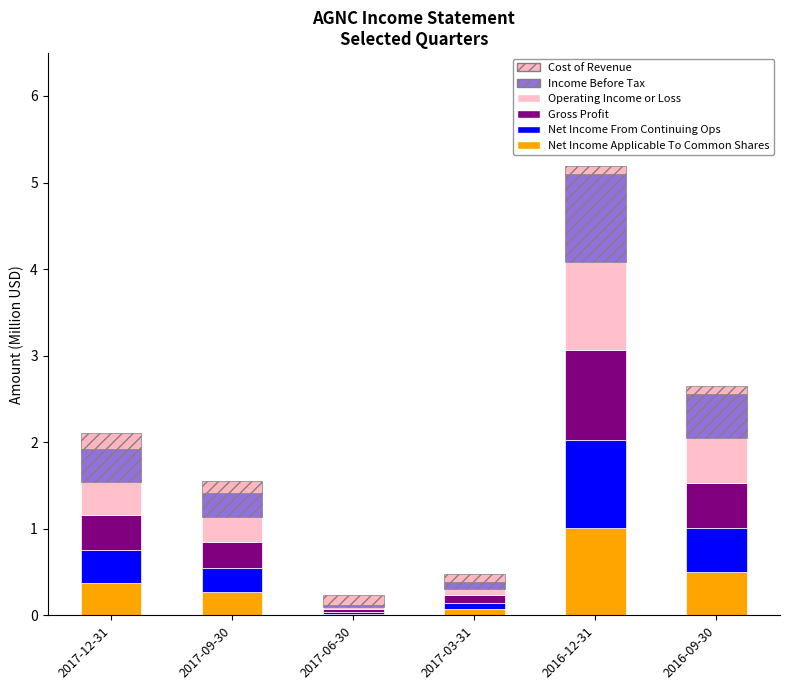

What is the sum of all Net Income From Continuing Ops values?

2.2